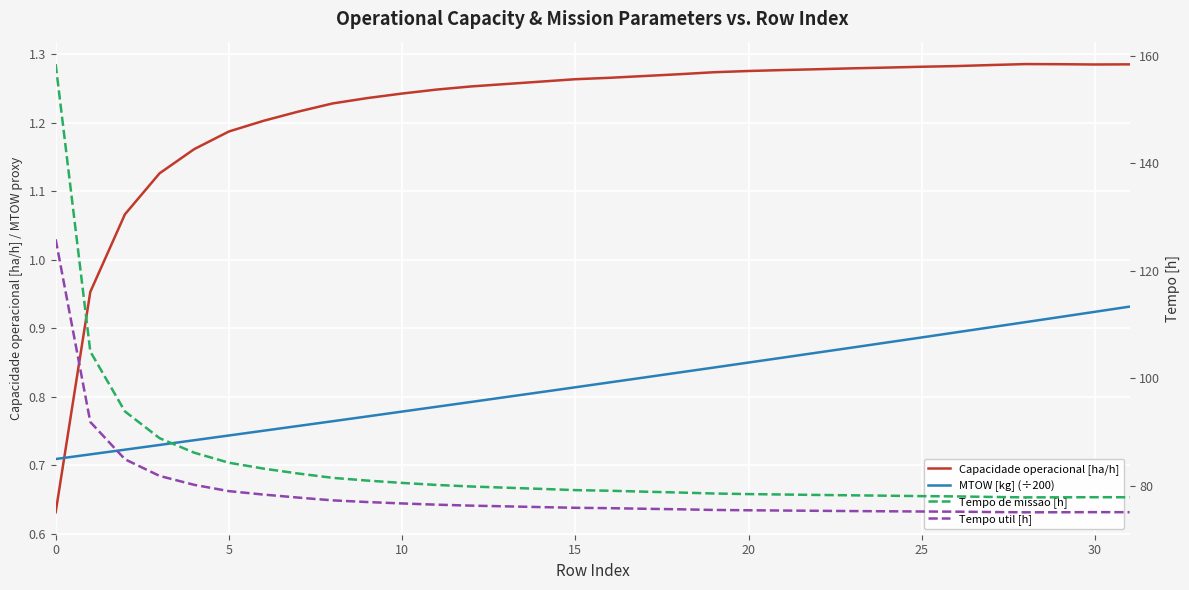

True or false: Capacidade operacional [ha/h] and Tempo de missao [h] cross at least once.

False